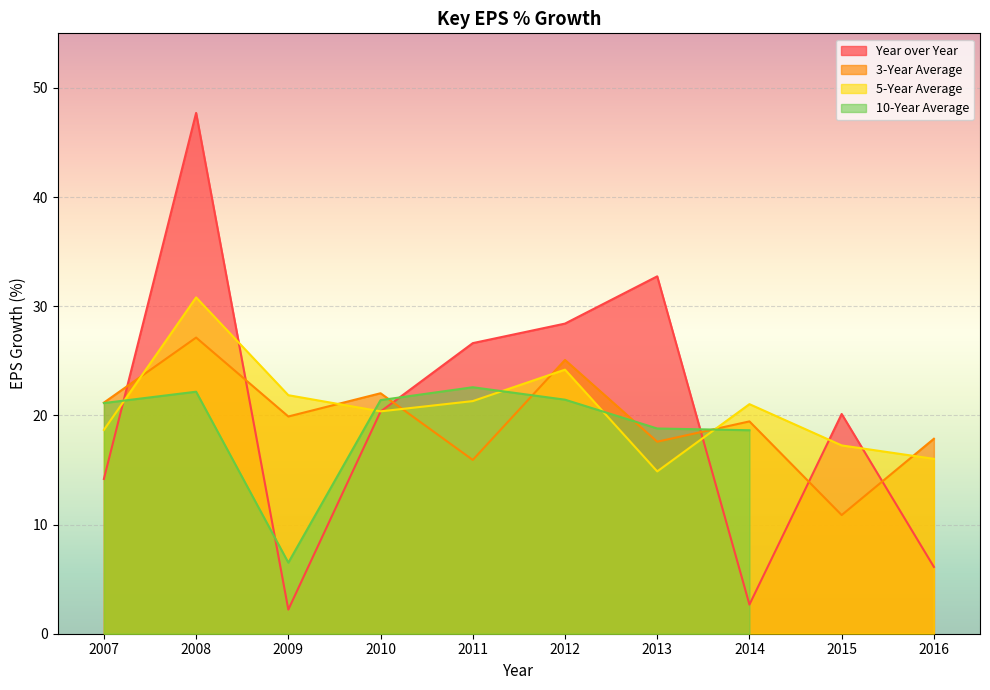

After their last crossing, which series has the higher values: 5-Year Average or 3-Year Average?

3-Year Average